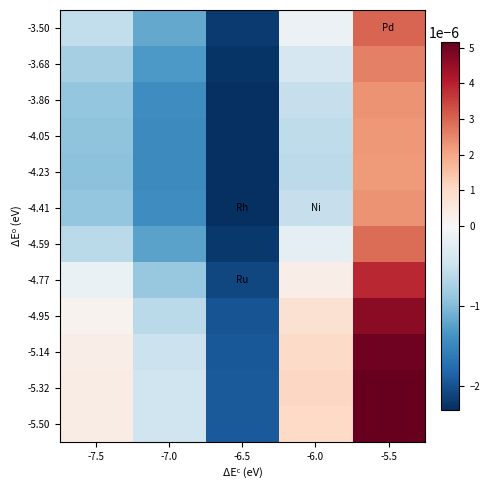

Rank the series at -5.5 from lowest to highest value.

-4.23, -4.05, -4.41, -3.86, -3.68, -4.59, -3.50, -4.77, -4.95, -5.14, -5.50, -5.32